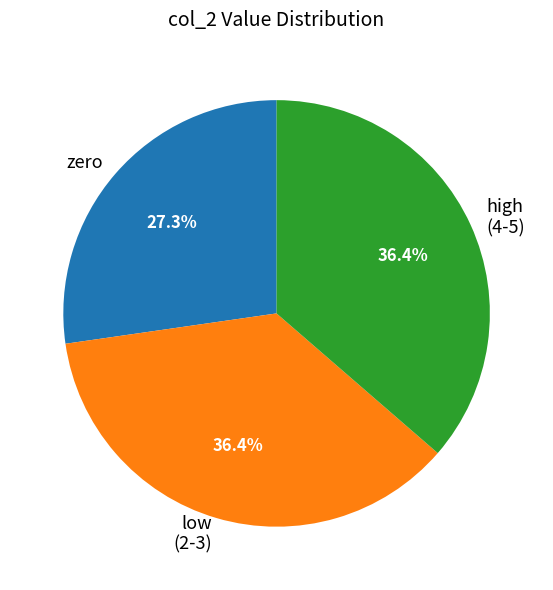

Does any single category account for the majority?

No